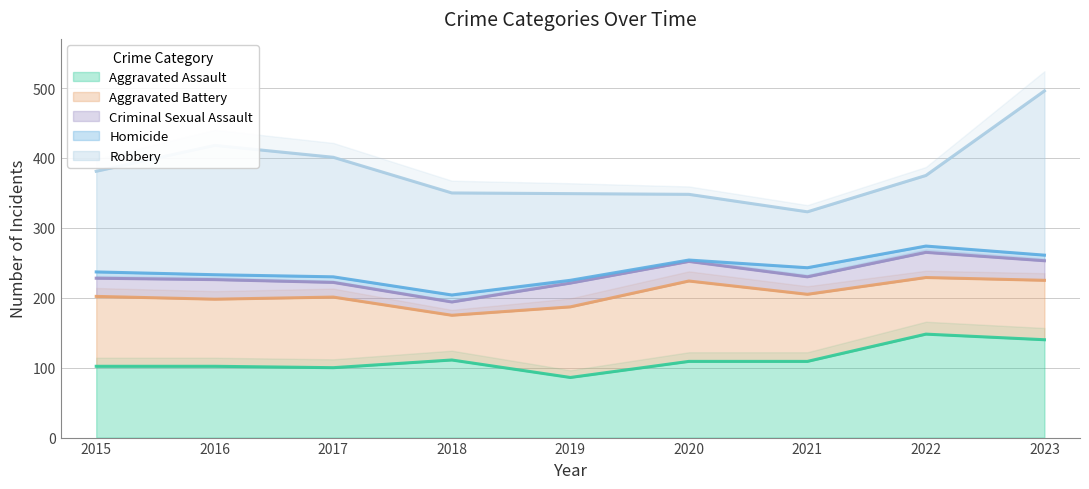

What are all the series names shown in the legend?

Aggravated Assault, Aggravated Battery, Criminal Sexual Assault, Homicide, Robbery